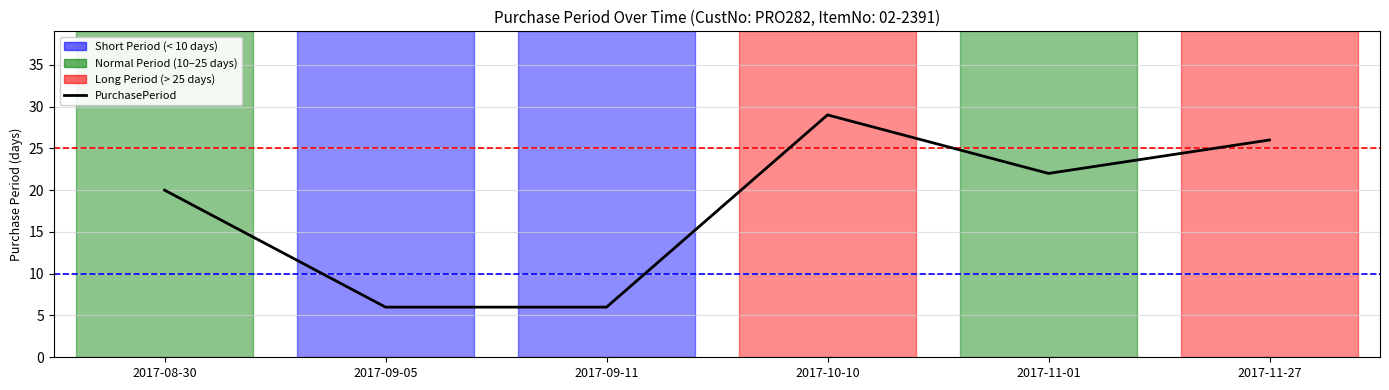

How many categories are shown in the chart?

6